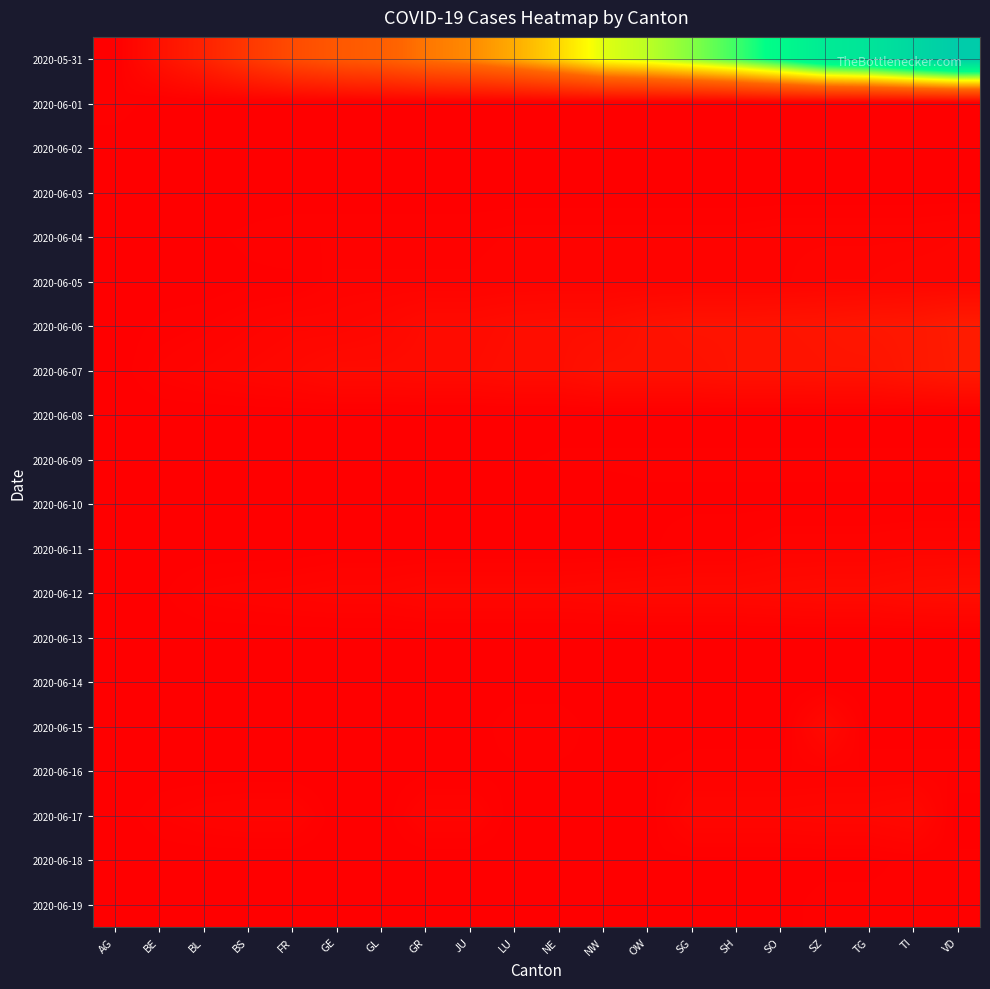

Reading left to right, list all the values displayed in this chart.

2020-05-31: AG=0	BE=20	BL=39	BS=63	FR=85	GE=99	GL=107	GR=123	JU=133	LU=150	NE=172	NW=200	OW=211	SG=228	SH=249	SO=277	SZ=311	TG=325	TI=354	VD=382
2020-06-01: AG=3	BE=0	BL=0	BS=0	FR=0	GE=0	GL=0	GR=0	JU=0	LU=0	NE=0	NW=0	OW=0	SG=0	SH=0	SO=1	SZ=1	TG=0	TI=0	VD=0
2020-06-02: AG=0	BE=0	BL=0	BS=0	FR=0	GE=0	GL=0	GR=0	JU=0	LU=0	NE=0	NW=0	OW=0	SG=0	SH=0	SO=0	SZ=0	TG=0	TI=0	VD=0
2020-06-03: AG=0	BE=0	BL=0	BS=0	FR=0	GE=0	GL=0	GR=0	JU=0	LU=0	NE=0	NW=0	OW=0	SG=0	SH=0	SO=0	SZ=0	TG=0	TI=0	VD=0
2020-06-04: AG=0	BE=1	BL=1	BS=2	FR=3	GE=3	GL=3	GR=3	JU=3	LU=4	NE=4	NW=4	OW=4	SG=4	SH=4	SO=5	SZ=5	TG=5	TI=5	VD=6
2020-06-05: AG=0	BE=0	BL=0	BS=1	FR=1	GE=4	GL=4	GR=4	JU=4	LU=5	NE=5	NW=5	OW=5	SG=5	SH=5	SO=5	SZ=6	TG=6	TI=7	VD=7
2020-06-06: AG=0	BE=2	BL=3	BS=5	FR=7	GE=7	GL=9	GR=13	JU=13	LU=15	NE=16	NW=16	OW=20	SG=22	SH=22	SO=23	SZ=24	TG=26	TI=27	VD=32
2020-06-07: AG=0	BE=4	BL=6	BS=8	FR=10	GE=13	GL=13	GR=14	JU=14	LU=16	NE=16	NW=20	OW=20	SG=20	SH=22	SO=22	SZ=23	TG=23	TI=27	VD=31
2020-06-08: AG=0	BE=0	BL=0	BS=0	FR=0	GE=0	GL=0	GR=0	JU=0	LU=0	NE=0	NW=0	OW=0	SG=0	SH=0	SO=0	SZ=0	TG=0	TI=0	VD=0
2020-06-09: AG=0	BE=0	BL=1	BS=1	FR=1	GE=1	GL=1	GR=1	JU=1	LU=1	NE=2	NW=2	OW=2	SG=2	SH=2	SO=2	SZ=2	TG=2	TI=2	VD=2
2020-06-10: AG=0	BE=0	BL=0	BS=0	FR=0	GE=0	GL=0	GR=0	JU=0	LU=0	NE=0	NW=0	OW=1	SG=1	SH=1	SO=1	SZ=1	TG=1	TI=1	VD=1
2020-06-11: AG=0	BE=0	BL=0	BS=0	FR=0	GE=1	GL=1	GR=1	JU=1	LU=1	NE=1	NW=1	OW=1	SG=3	SH=3	SO=5	SZ=5	TG=5	TI=6	VD=6
2020-06-12: AG=0	BE=1	BL=4	BS=5	FR=6	GE=7	GL=7	GR=9	JU=9	LU=9	NE=9	NW=10	OW=11	SG=11	SH=11	SO=12	SZ=13	TG=13	TI=15	VD=16
2020-06-13: AG=0	BE=0	BL=0	BS=0	FR=0	GE=0	GL=0	GR=0	JU=0	LU=0	NE=0	NW=0	OW=0	SG=0	SH=0	SO=0	SZ=0	TG=0	TI=0	VD=0
2020-06-14: AG=0	BE=0	BL=0	BS=0	FR=0	GE=0	GL=0	GR=0	JU=0	LU=0	NE=0	NW=0	OW=0	SG=0	SH=0	SO=0	SZ=0	TG=0	TI=0	VD=0
2020-06-15: AG=0	BE=0	BL=1	BS=0	FR=0	GE=0	GL=0	GR=0	JU=0	LU=3	NE=3	NW=0	OW=0	SG=0	SH=0	SO=0	SZ=12	TG=0	TI=0	VD=0
2020-06-16: AG=0	BE=0	BL=0	BS=0	FR=0	GE=0	GL=0	GR=1	JU=1	LU=1	NE=1	NW=1	OW=1	SG=3	SH=3	SO=3	SZ=3	TG=3	TI=3	VD=3
2020-06-17: AG=0	BE=3	BL=5	BS=6	FR=6	GE=0	GL=0	GR=6	JU=6	LU=0	NE=0	NW=0	OW=0	SG=8	SH=8	SO=8	SZ=9	TG=9	TI=11	VD=0
2020-06-18: AG=0	BE=0	BL=0	BS=0	FR=0	GE=0	GL=0	GR=0	JU=0	LU=0	NE=1	NW=1	OW=1	SG=1	SH=1	SO=1	SZ=1	TG=1	TI=2	VD=2
2020-06-19: AG=0	BE=0	BL=0	BS=0	FR=0	GE=0	GL=0	GR=1	JU=1	LU=1	NE=1	NW=1	OW=1	SG=1	SH=1	SO=1	SZ=2	TG=2	TI=2	VD=2